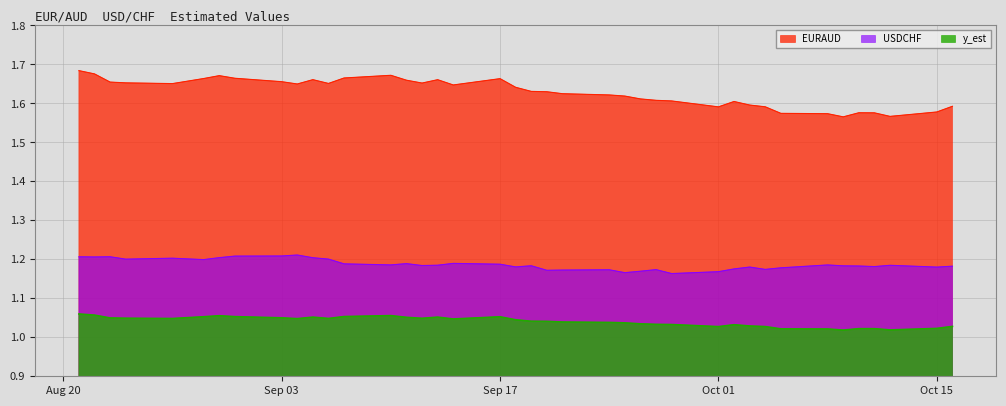

The value of EURAUD at 2007-10-02 is 1.6. True or false?

True